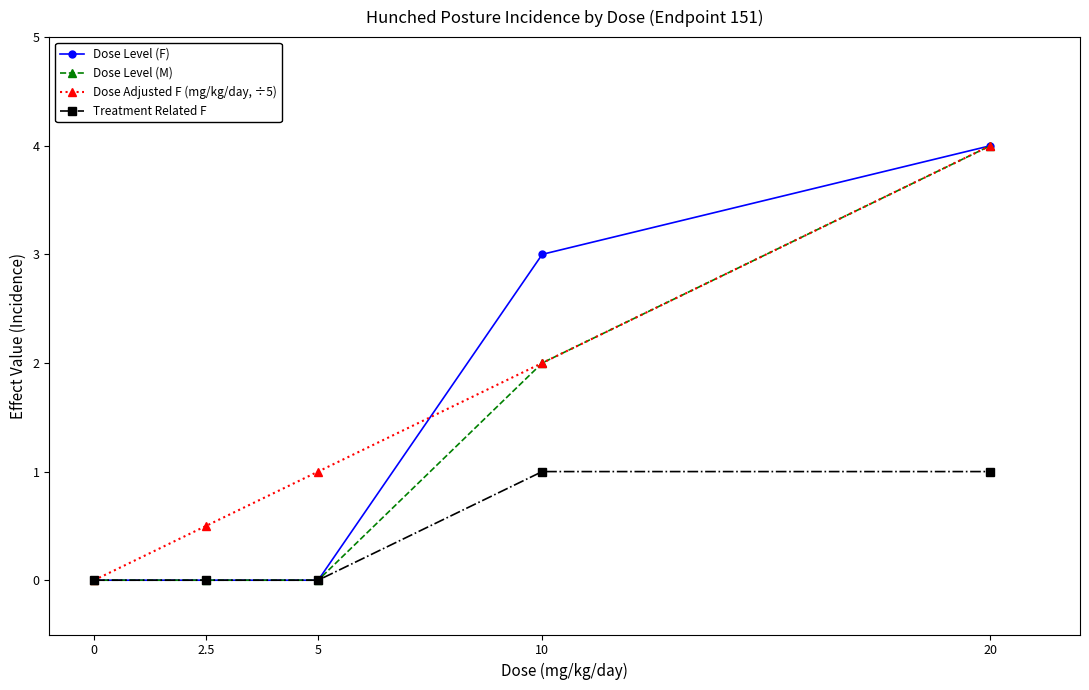

What is the difference between the highest and lowest values at 5?

1.0